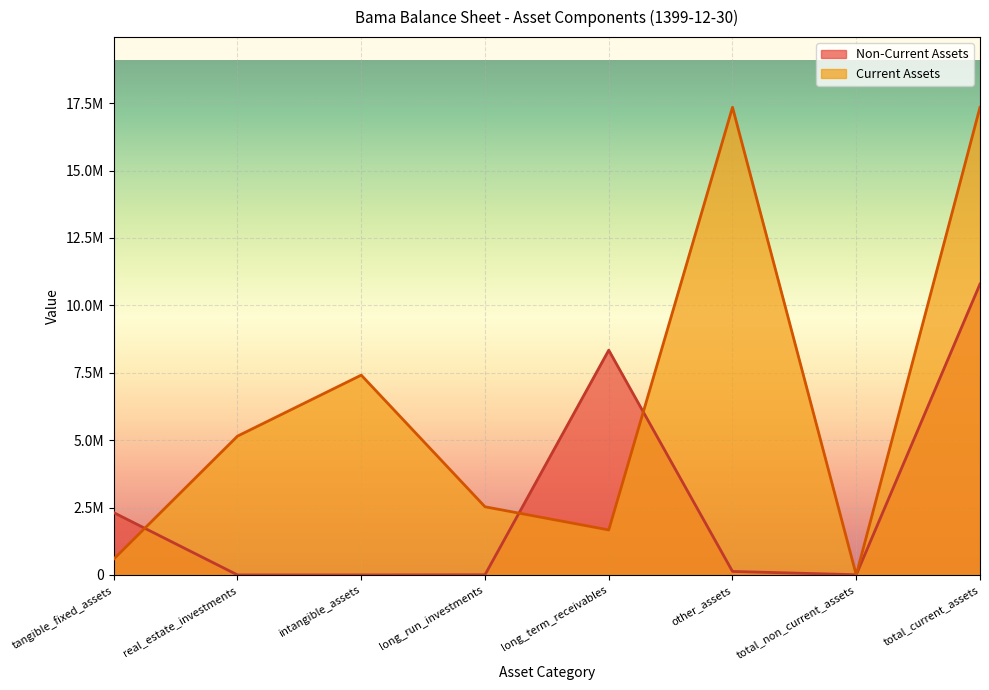

How many positive values does the Current Assets series have?

7